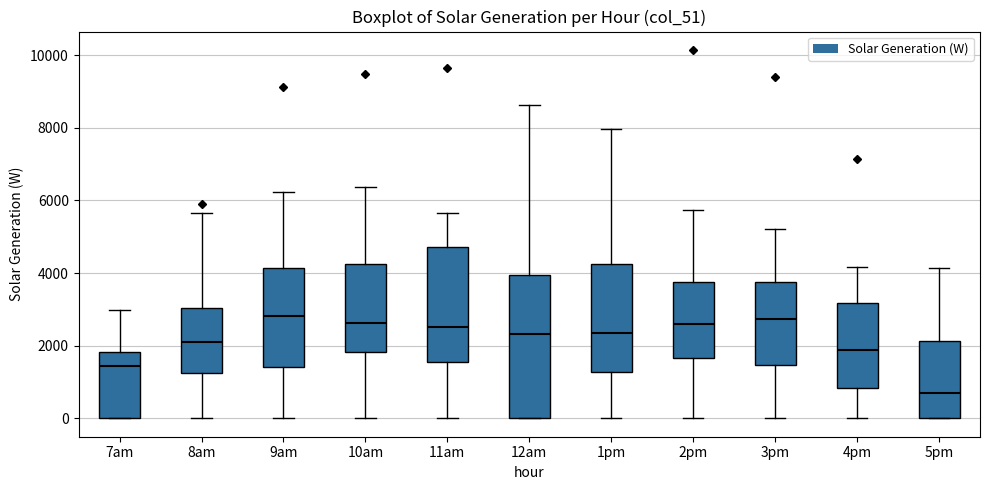

Reading left to right, read every box against the y-axis: the position of its median line, the range the box covers, and the ends of its whiskers. The values are not printed on the chart, so give them approximately, as read against the axis.

7am: median 1400, box 0 to 1800, whiskers 0 to 3000
8am: median 2200, box 1200 to 3000, whiskers 0 to 5600
9am: median 2800, box 1400 to 4200, whiskers 0 to 6200
10am: median 2600, box 1800 to 4200, whiskers 0 to 6400
11am: median 2600, box 1600 to 4800, whiskers 0 to 5600
12am: median 2400, box 0 to 4000, whiskers 0 to 8600
1pm: median 2400, box 1200 to 4200, whiskers 0 to 8000
2pm: median 2600, box 1600 to 3800, whiskers 0 to 5800
3pm: median 2800, box 1400 to 3800, whiskers 0 to 5200
4pm: median 1800, box 800 to 3200, whiskers 0 to 4200
5pm: median 800, box 0 to 2200, whiskers 0 to 4200